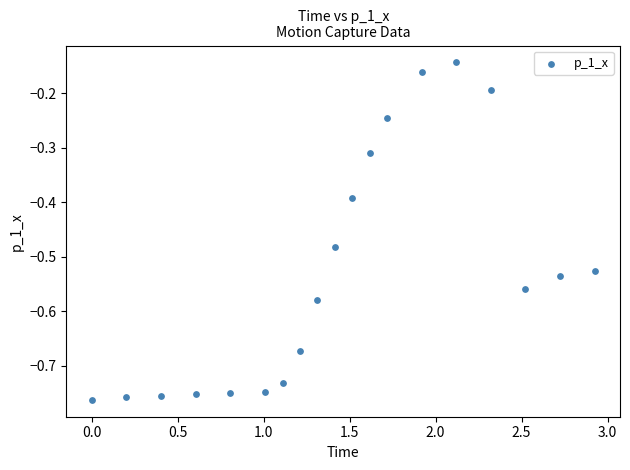

What is the range of X values (max minus min)?

2.9